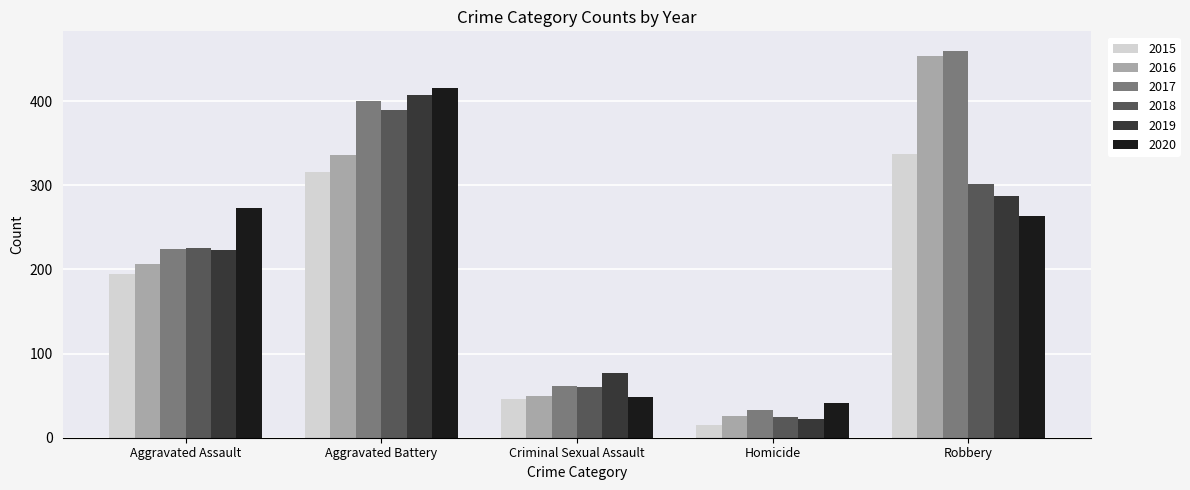

Reading left to right, transcribe all the data shown in this chart.

2015: Aggravated Assault=194	Aggravated Battery=316	Criminal Sexual Assault=46	Homicide=15	Robbery=337
2016: Aggravated Assault=206	Aggravated Battery=336	Criminal Sexual Assault=50	Homicide=26	Robbery=454
2017: Aggravated Assault=224	Aggravated Battery=400	Criminal Sexual Assault=61	Homicide=33	Robbery=460
2018: Aggravated Assault=225	Aggravated Battery=389	Criminal Sexual Assault=60	Homicide=25	Robbery=301
2019: Aggravated Assault=223	Aggravated Battery=407	Criminal Sexual Assault=77	Homicide=22	Robbery=287
2020: Aggravated Assault=273	Aggravated Battery=416	Criminal Sexual Assault=48	Homicide=41	Robbery=263